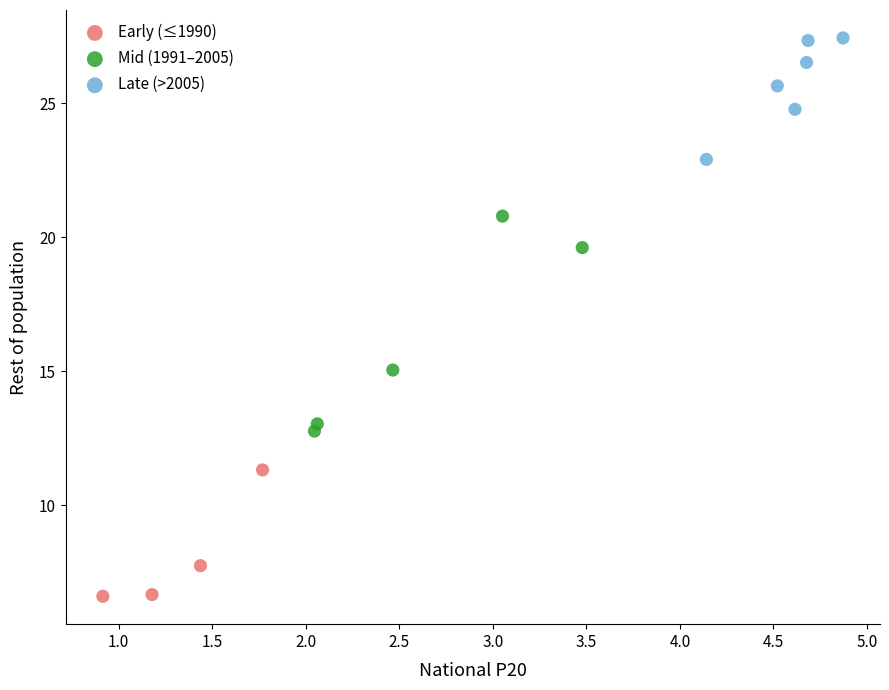

Which series has the largest Y range (max minus min)?

Mid (1991–2005)